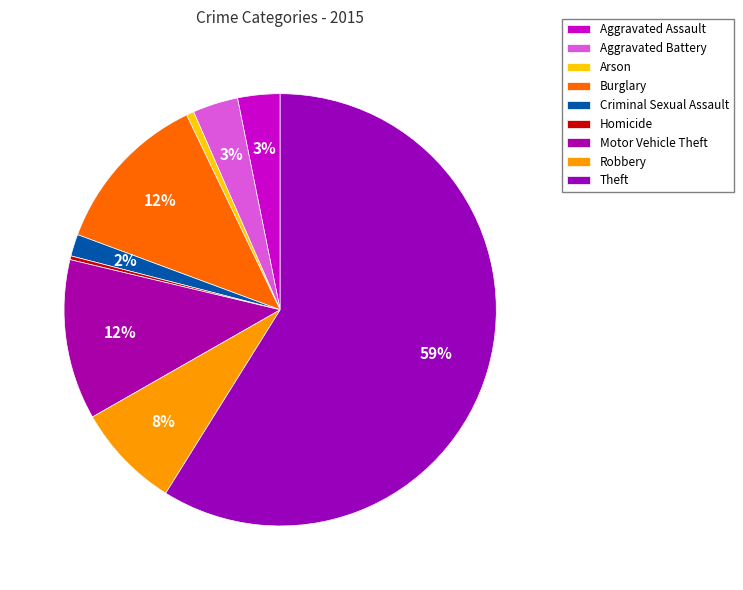

Is there a majority slice in this chart?

Yes